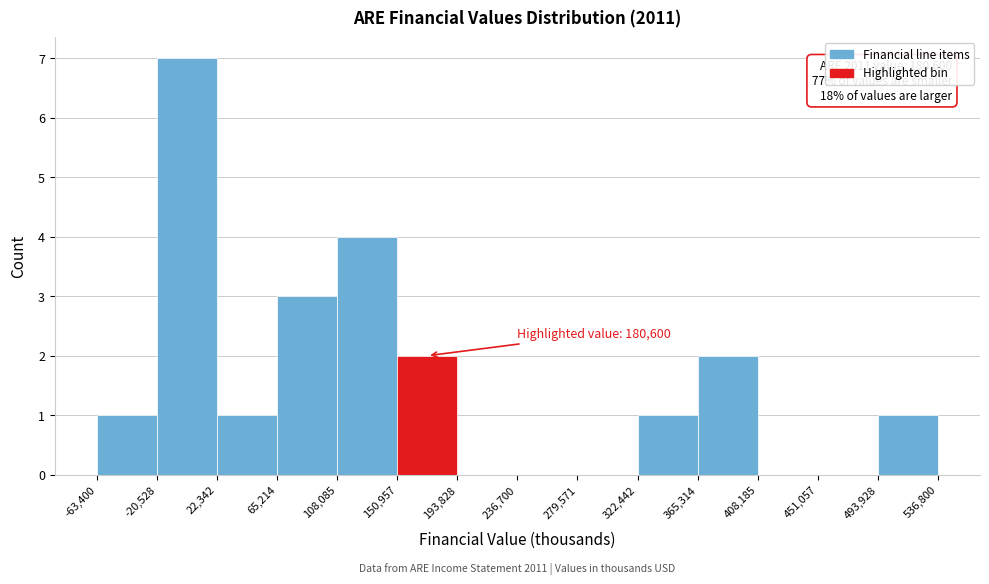

Which range on the x-axis has the tallest bar?

-20,528 to 22,342